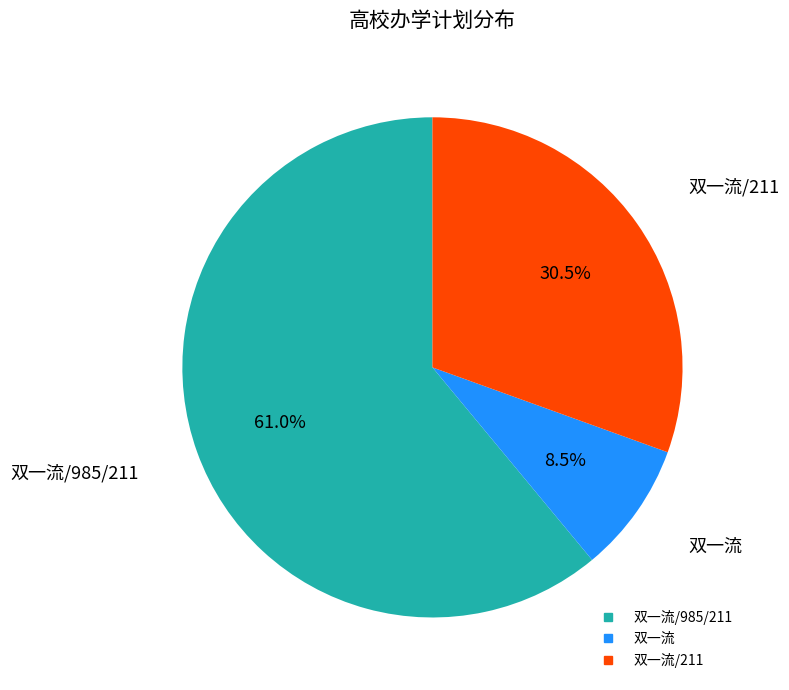

Does any single category account for the majority?

Yes